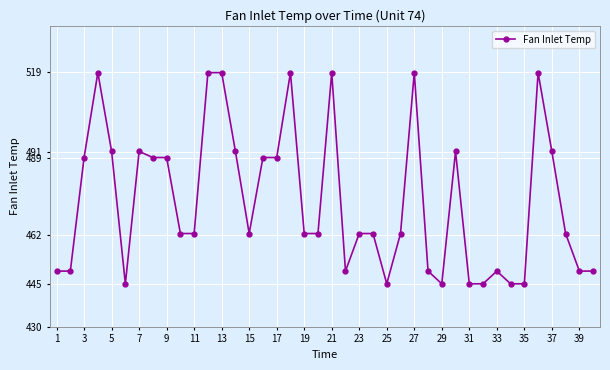

What is the greatest value displayed?

518.7